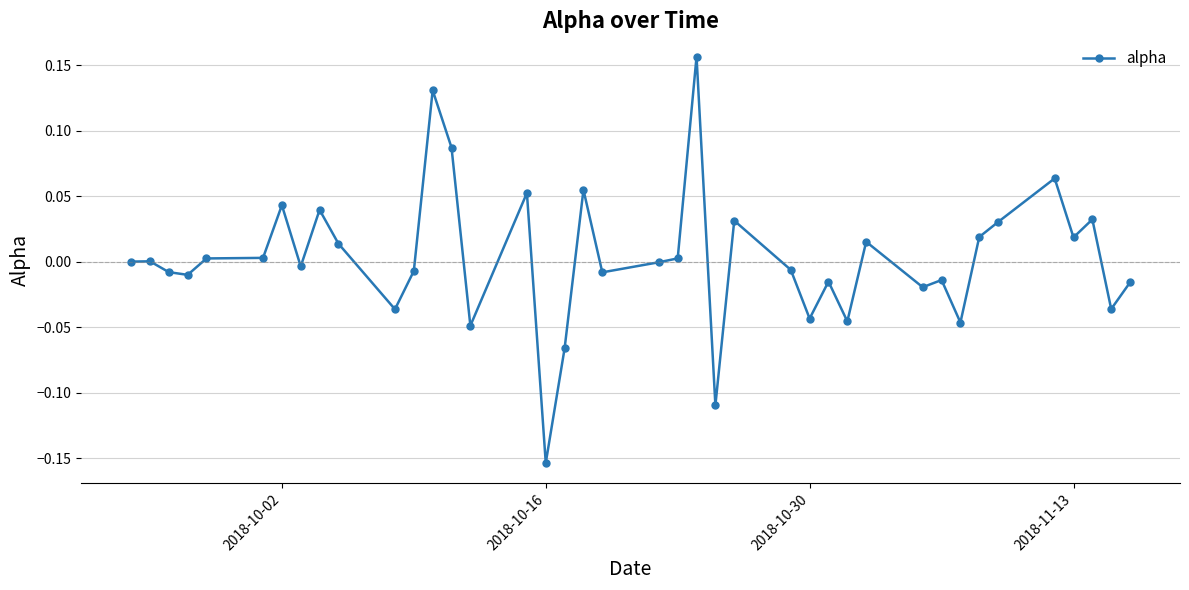

What is the difference between the maximum and minimum values?

0.3